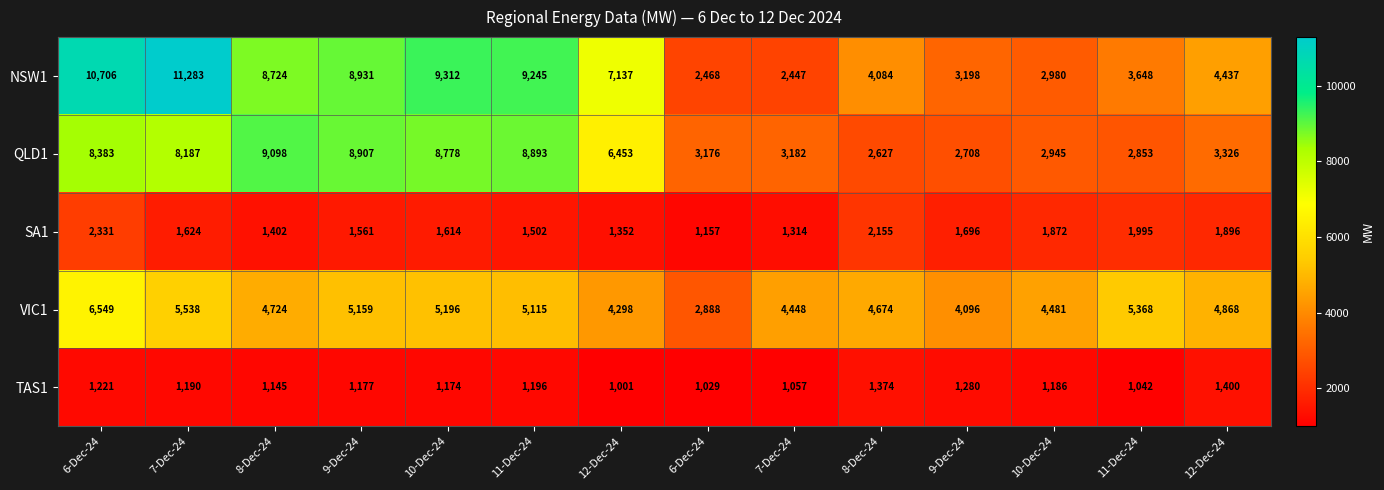

Count the number of categories in the chart.

14